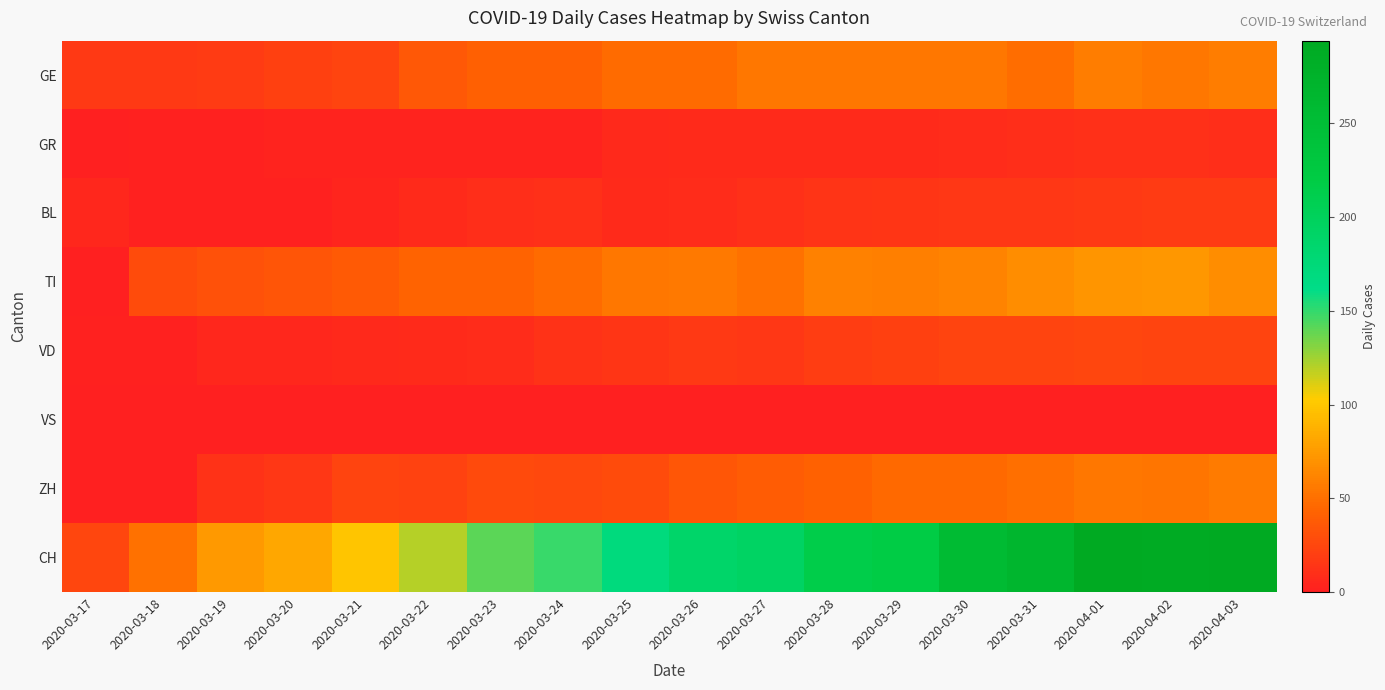

Rank the series at 2020-03-20 from highest to lowest value.

CH, TI, GE, ZH, VD, GR, BL, VS